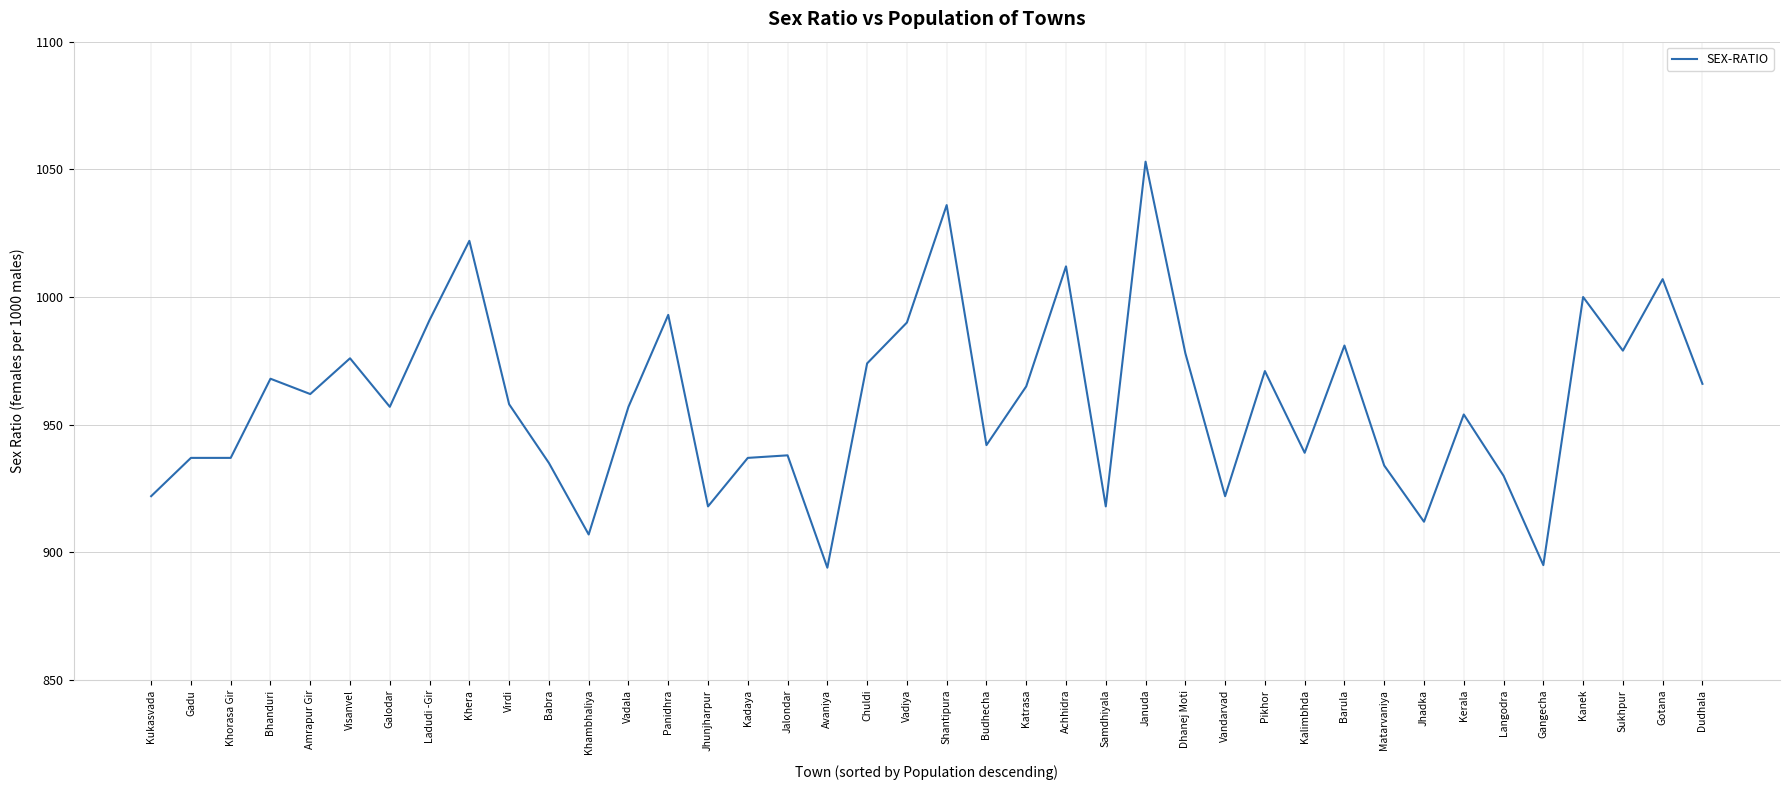

What is the greatest value displayed?

1053